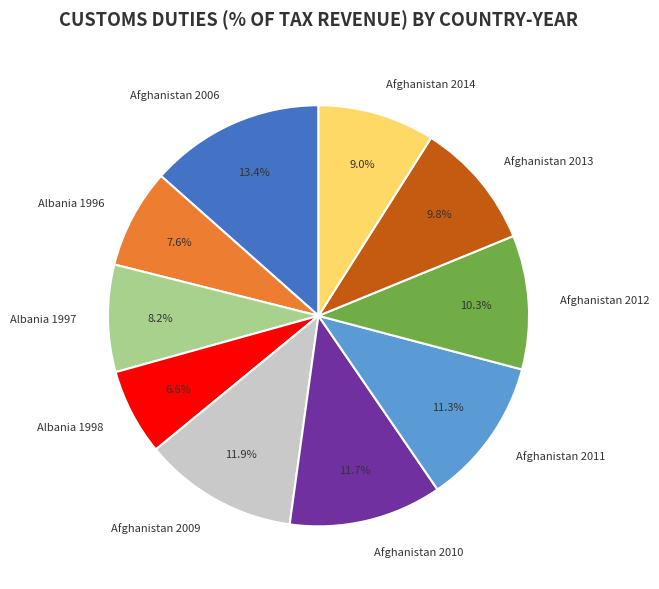

Is there any slice that represents more than half of the pie?

No